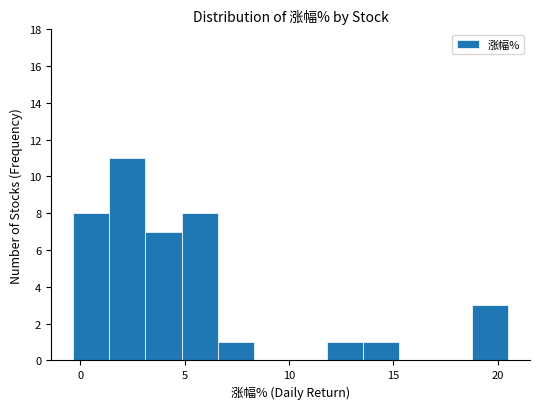

Read against the x-axis, roughly where is the centre of the tallest bar?

2.0